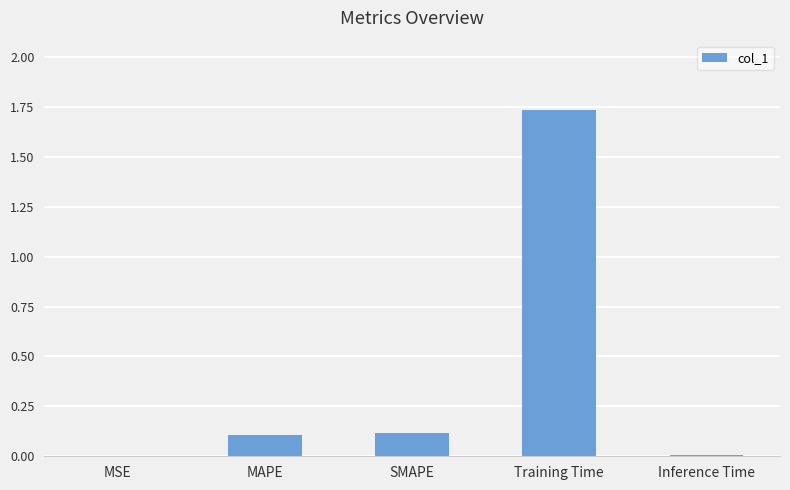

Between MSE and Training Time, which is larger?

Training Time